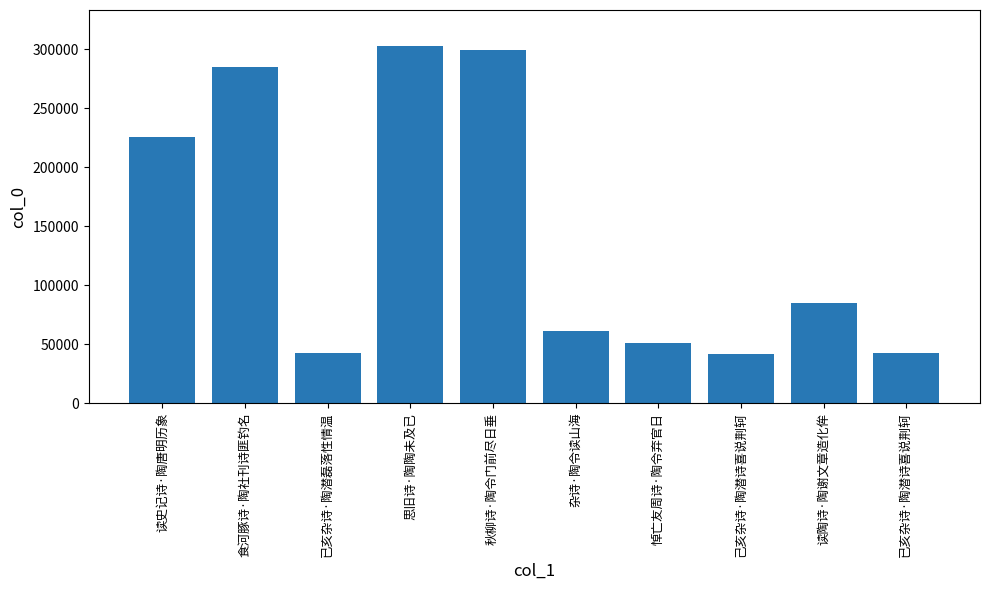

What is the average value?

143672